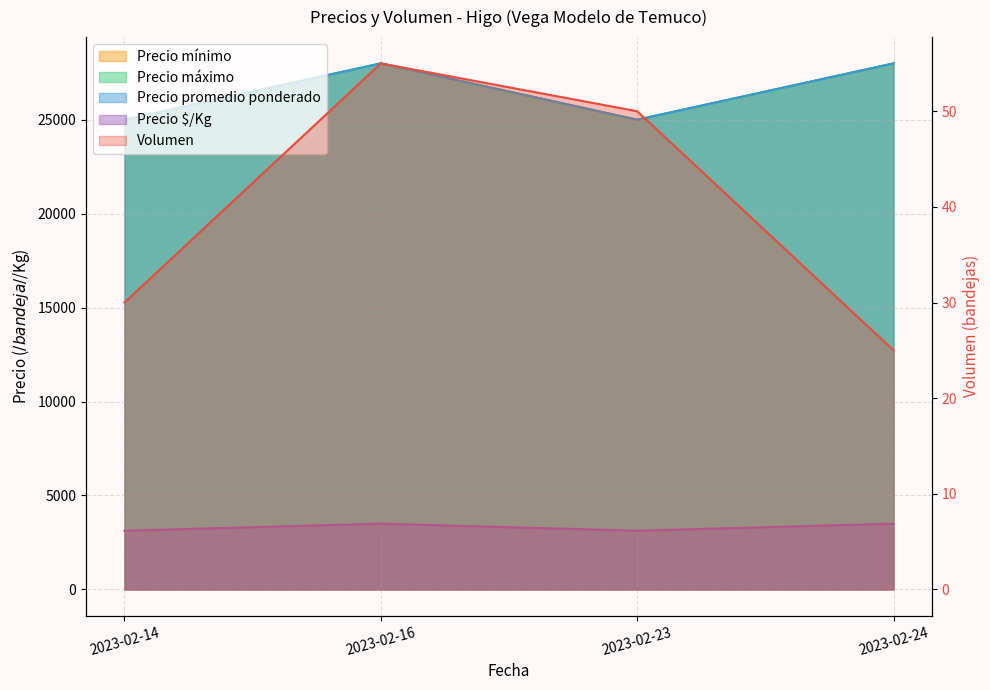

True or false: Precio $/Kg has a value of 1391 at 2023-02-16.

False